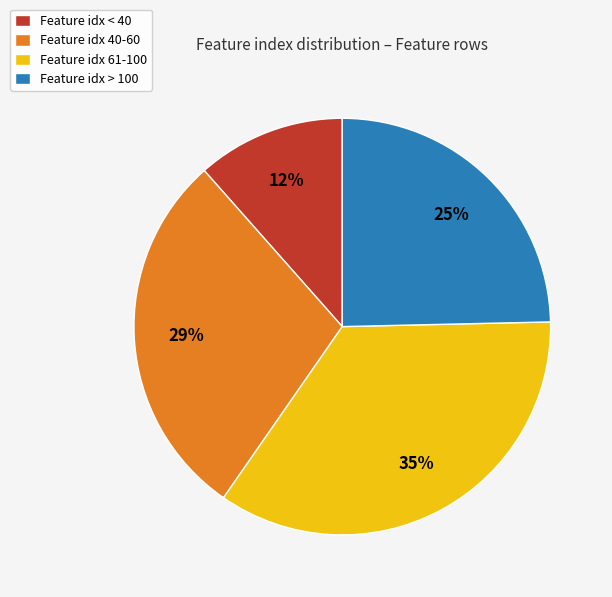

Does Feature idx > 100 represent more than half of the total?

No